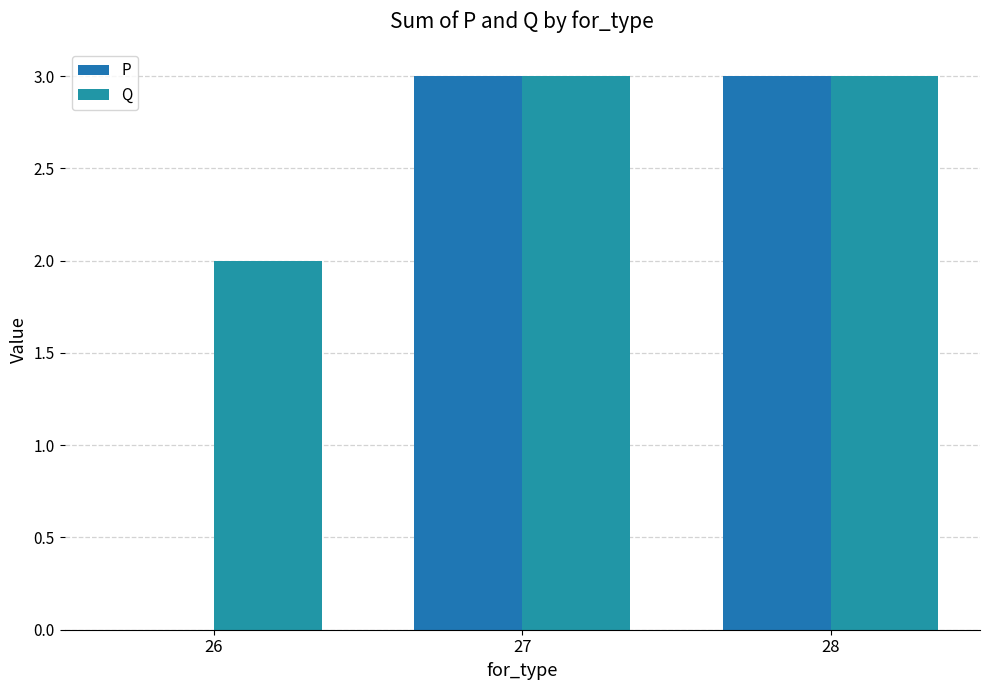

What is the total value across all series at 26?

2